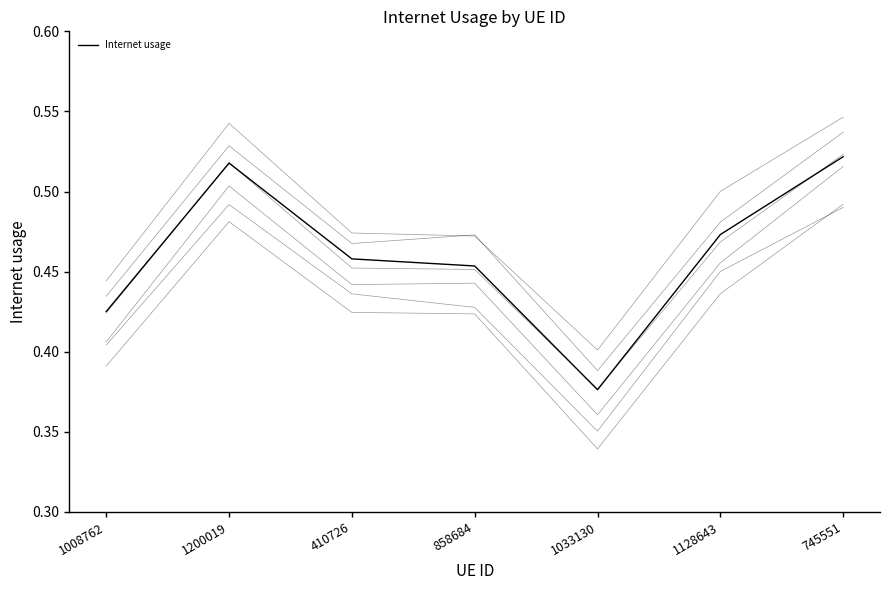

What is the label of the 5th point from the left?

1033130